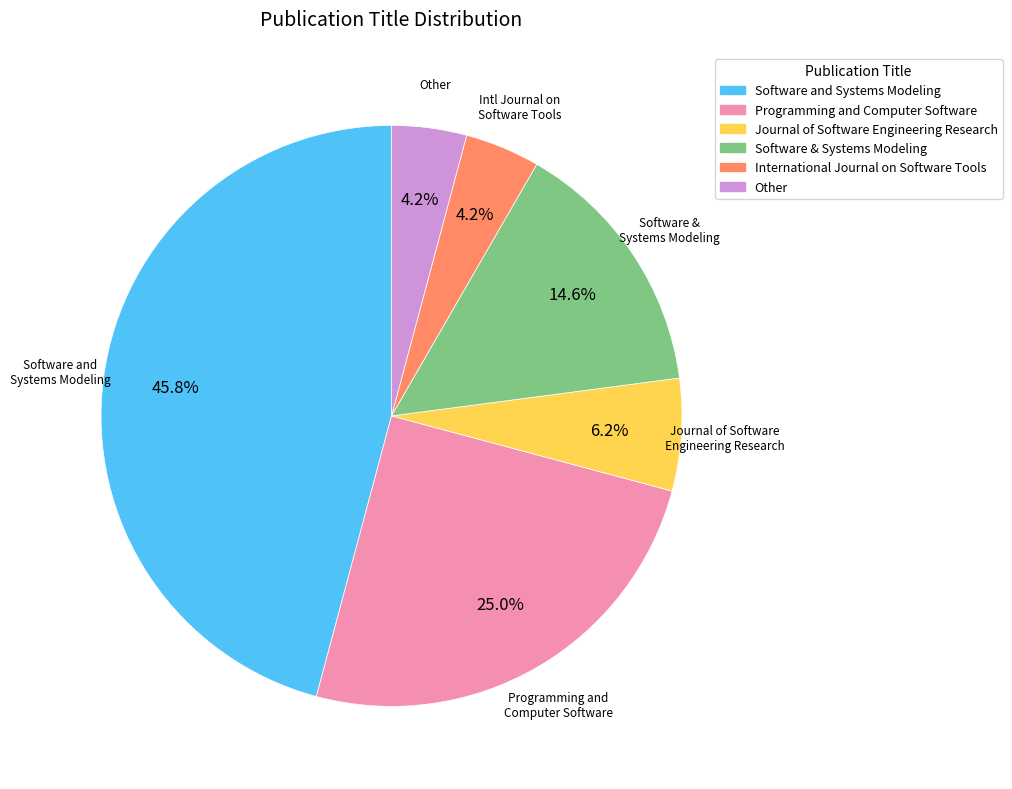

Combined, do Other and Journal of Software Engineering Research account for over 50%?

No